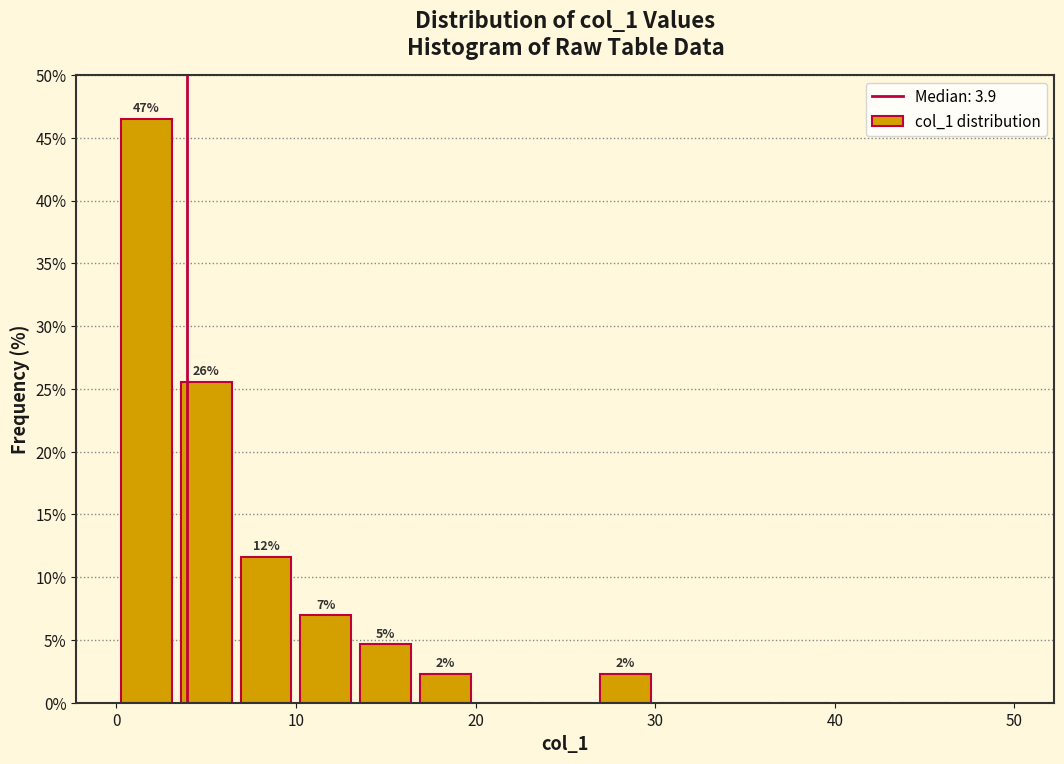

Read against the x-axis, roughly where is the centre of the tallest bar?

2